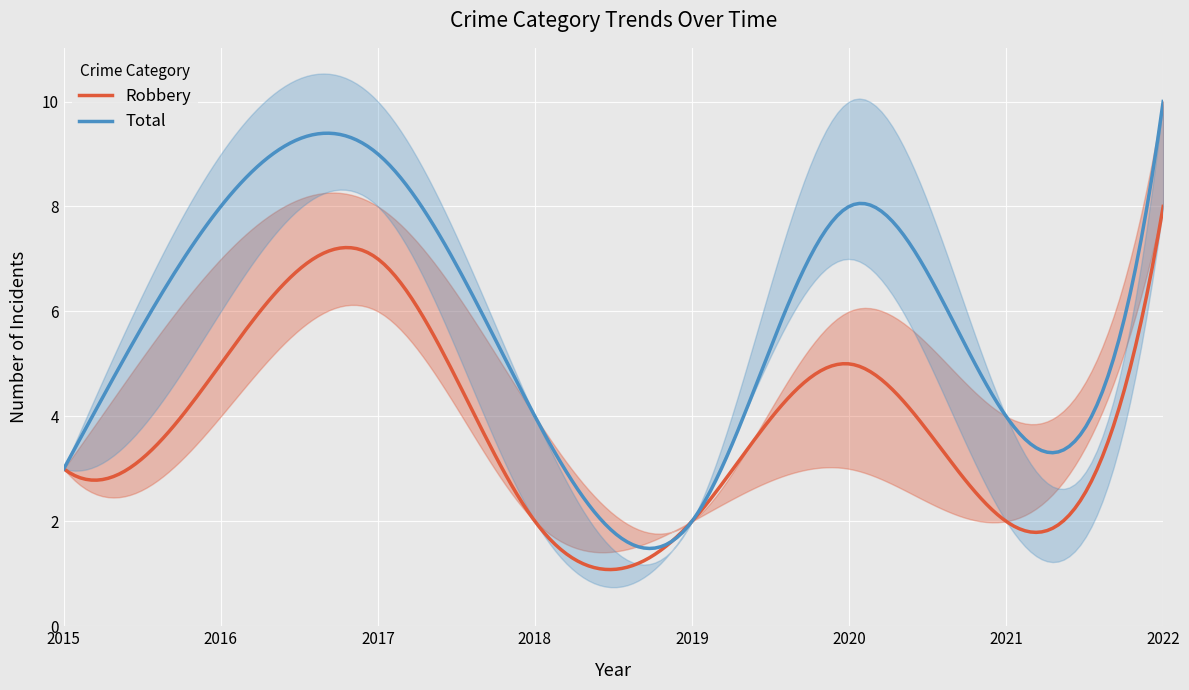

At which category is the sum across all series the highest?

2022